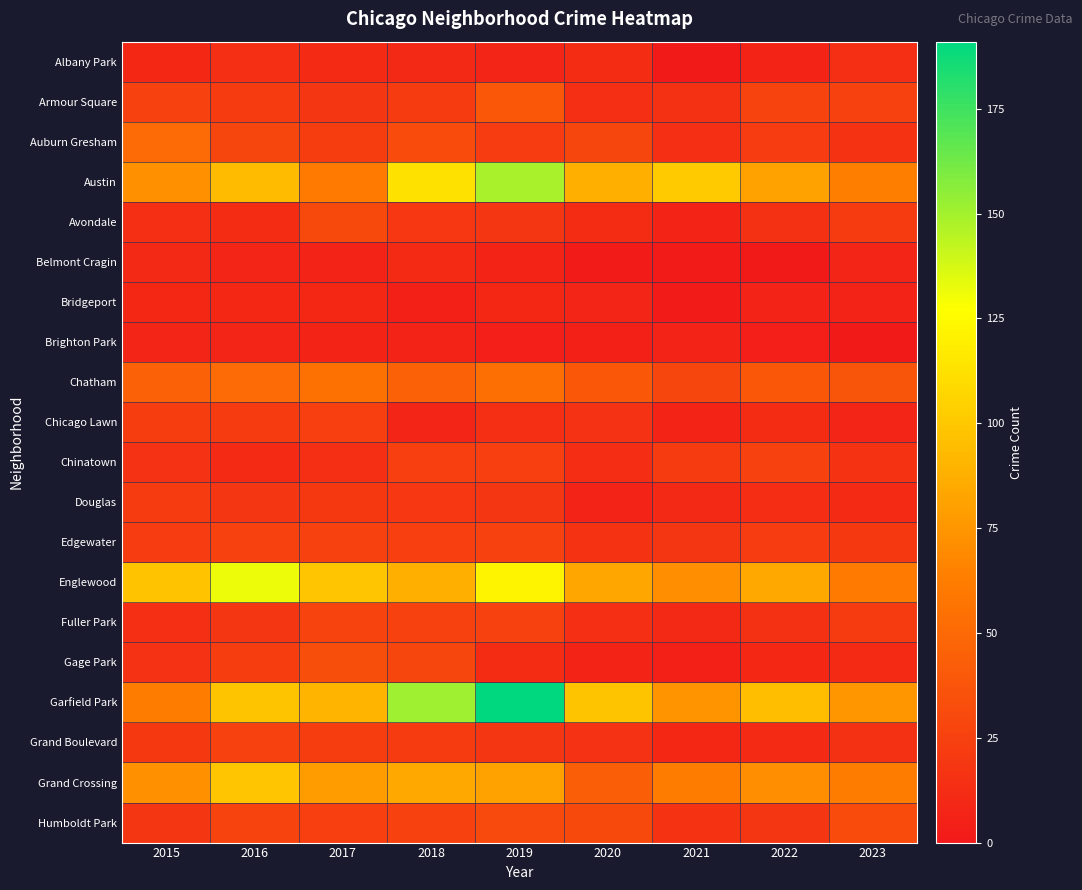

Which series has the largest range (max minus min)?

Garfield Park